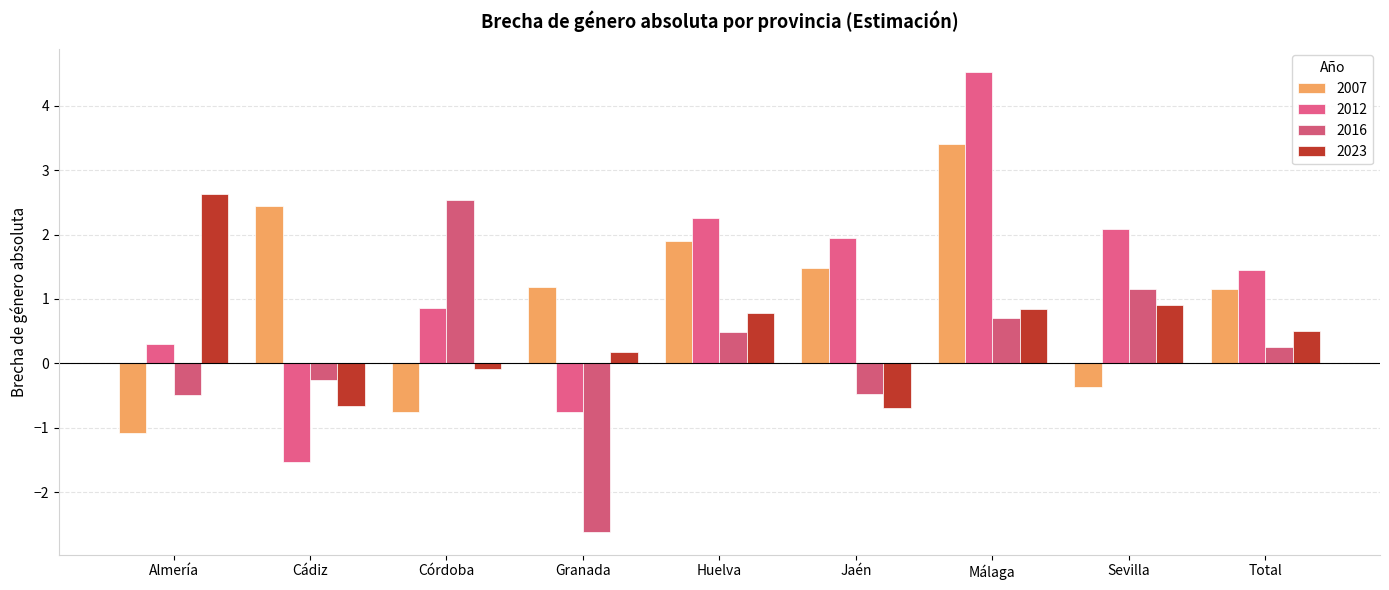

How many bars are there in total?

36